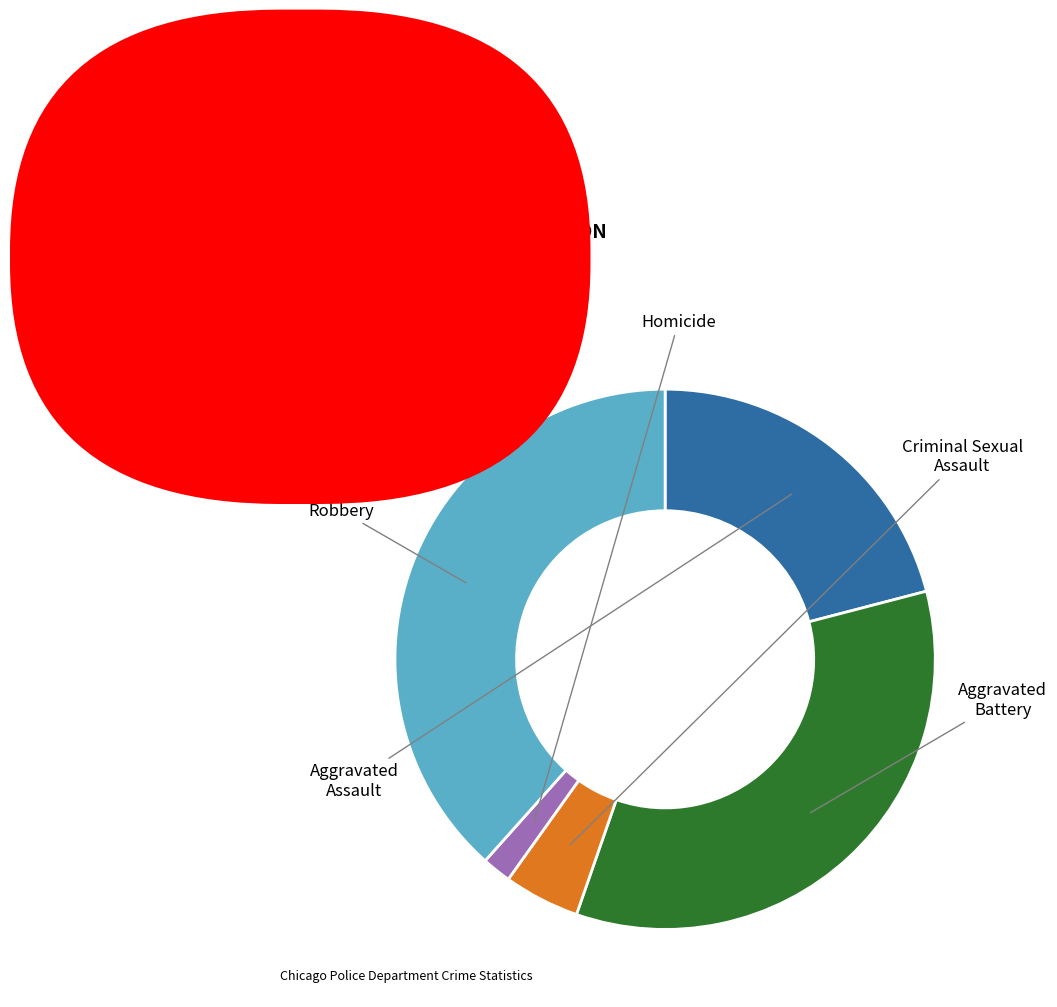

Does any single category account for the majority?

No